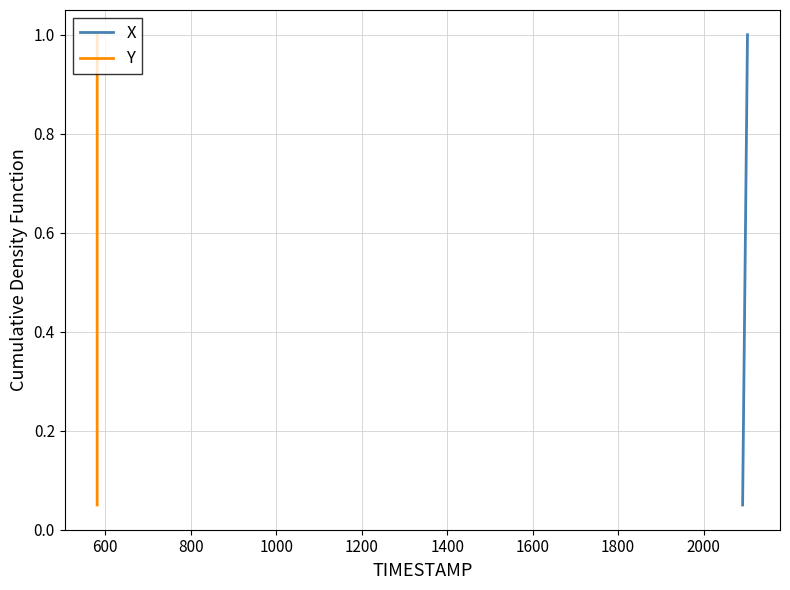

What are all the series names shown in the legend?

X, Y